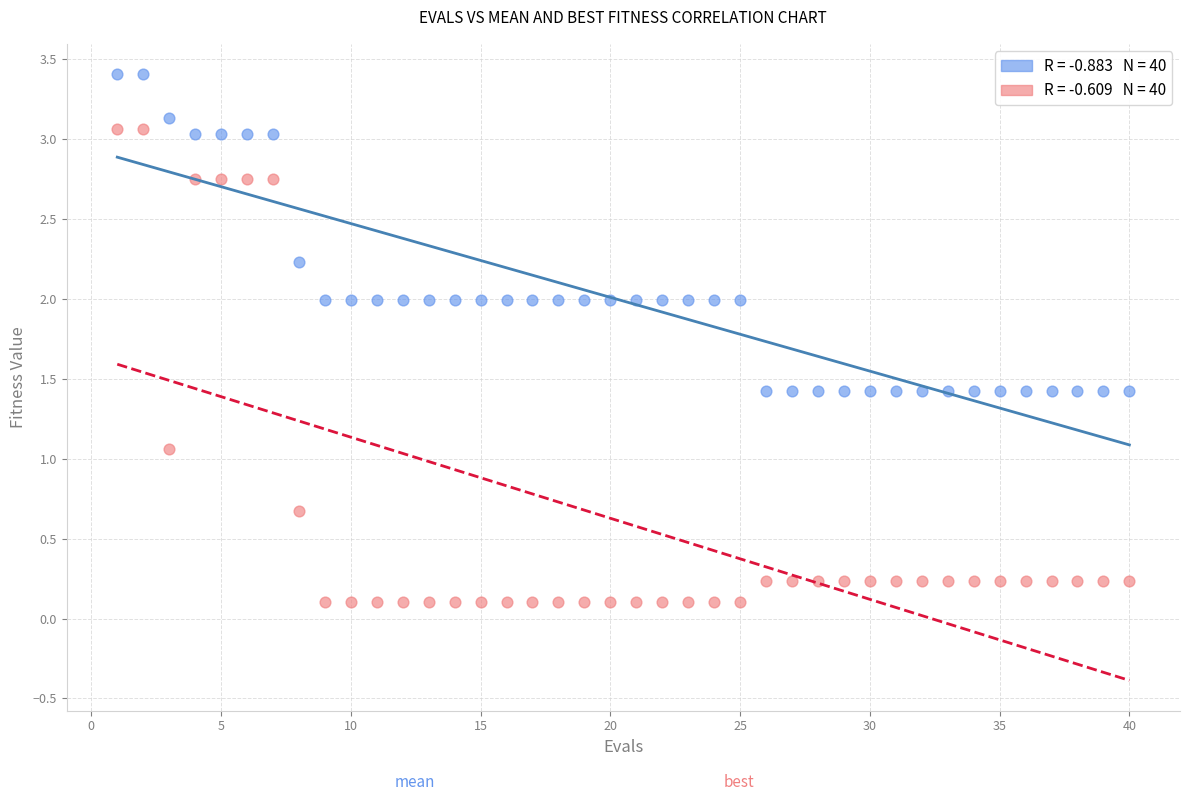

Across all series, what Y value is closest to 1?

1.1